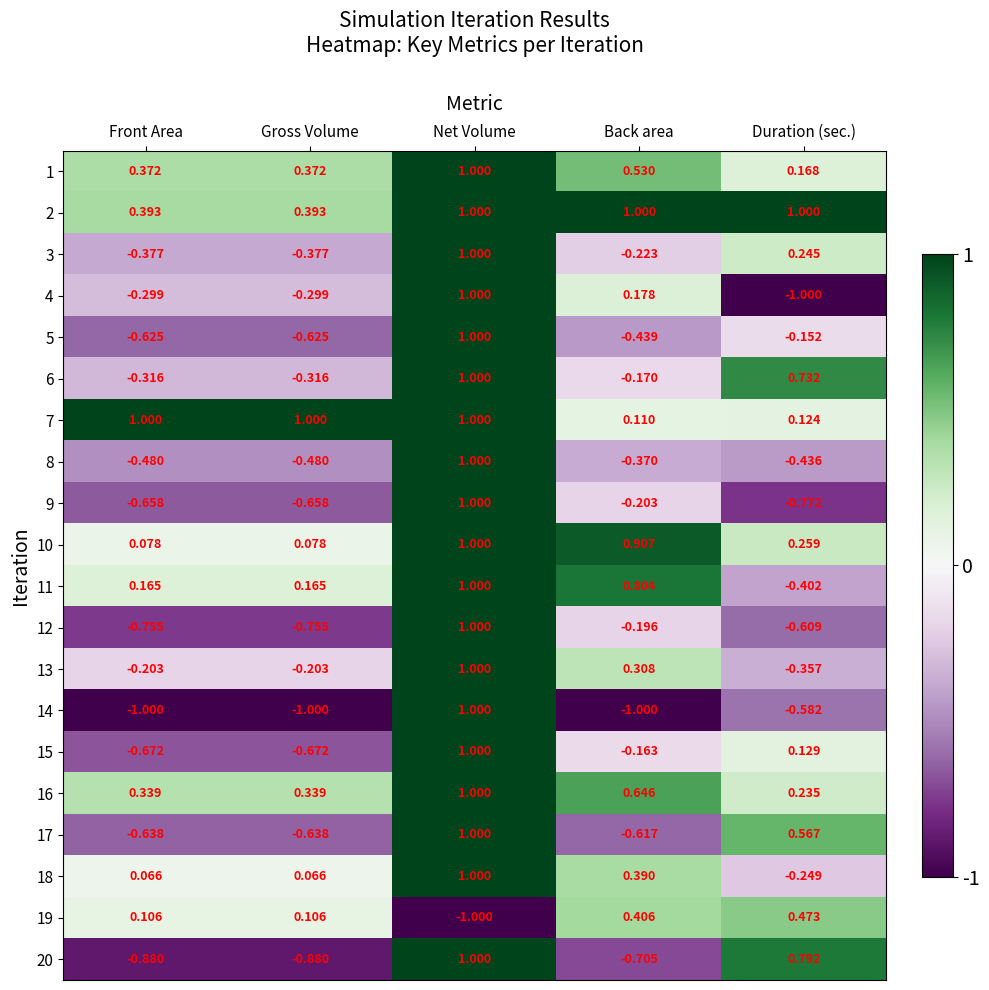

How many positive values does the 6 series have?

2